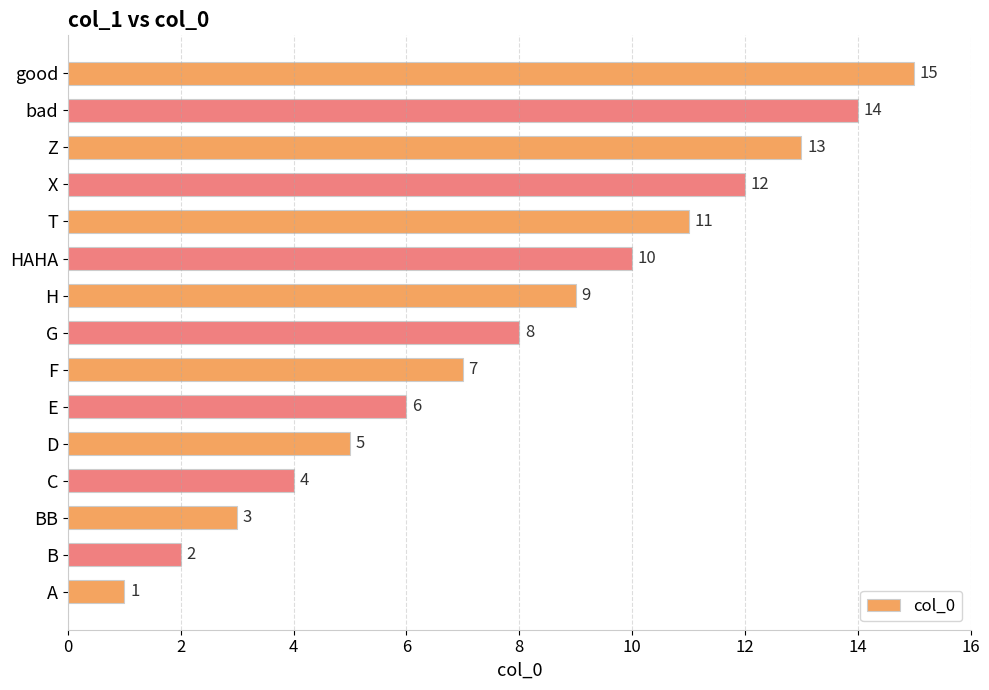

Where is the data nearest to the value 8?

G